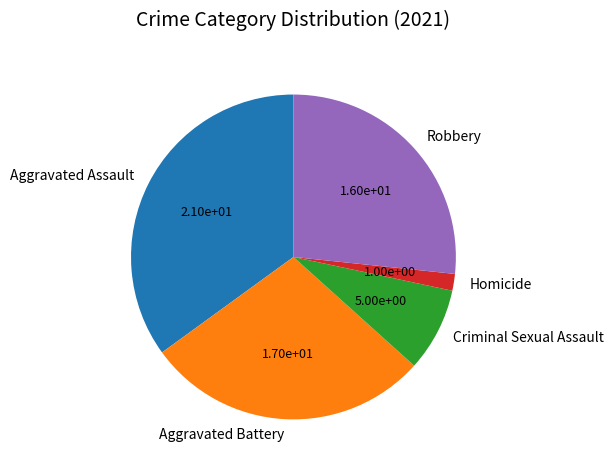

What is the largest slice in the pie chart?

Aggravated Assault